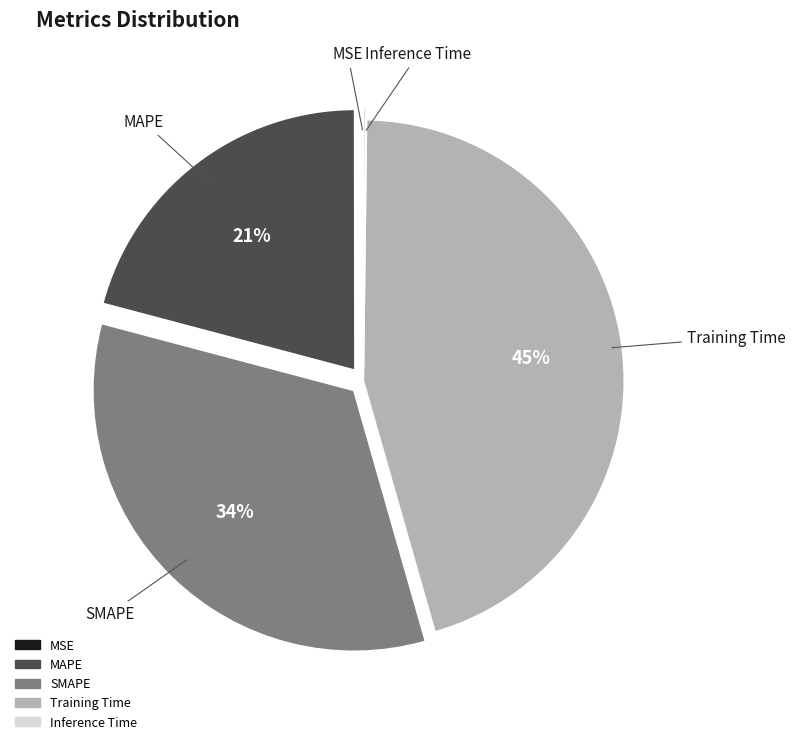

Which category has the biggest portion of the pie?

Training Time